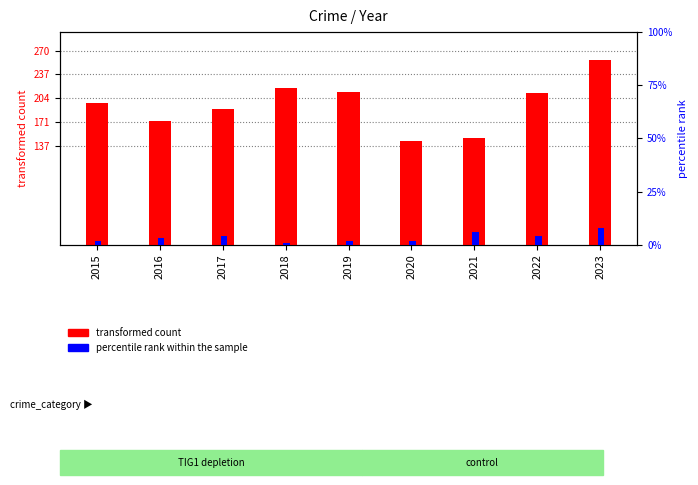

What are all the series names shown in the legend?

transformed count, percentile rank within the sample